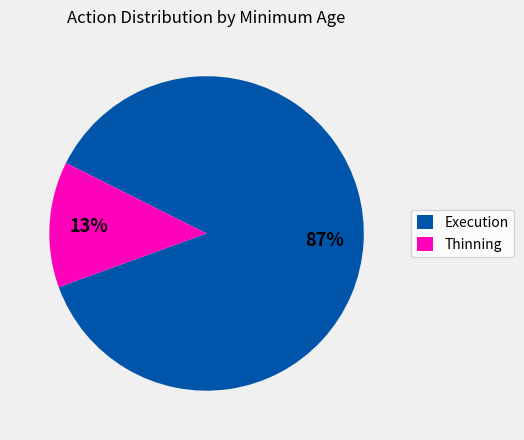

Is there a majority slice in this chart?

Yes